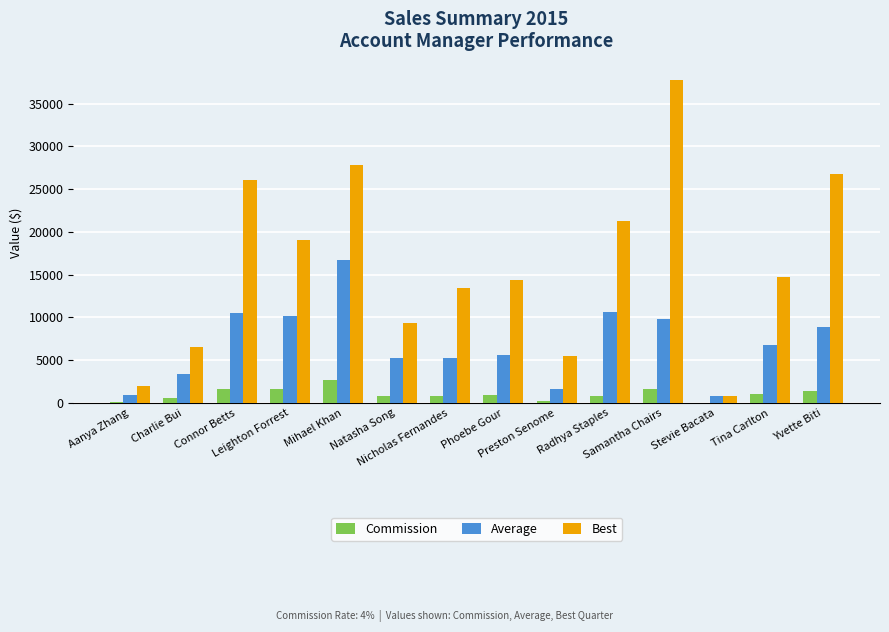

Which series has the largest total across all categories?

Best